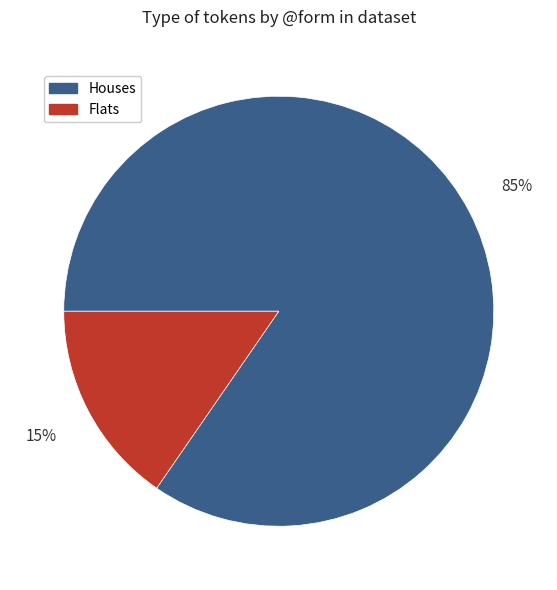

Is there a majority slice in this chart?

Yes